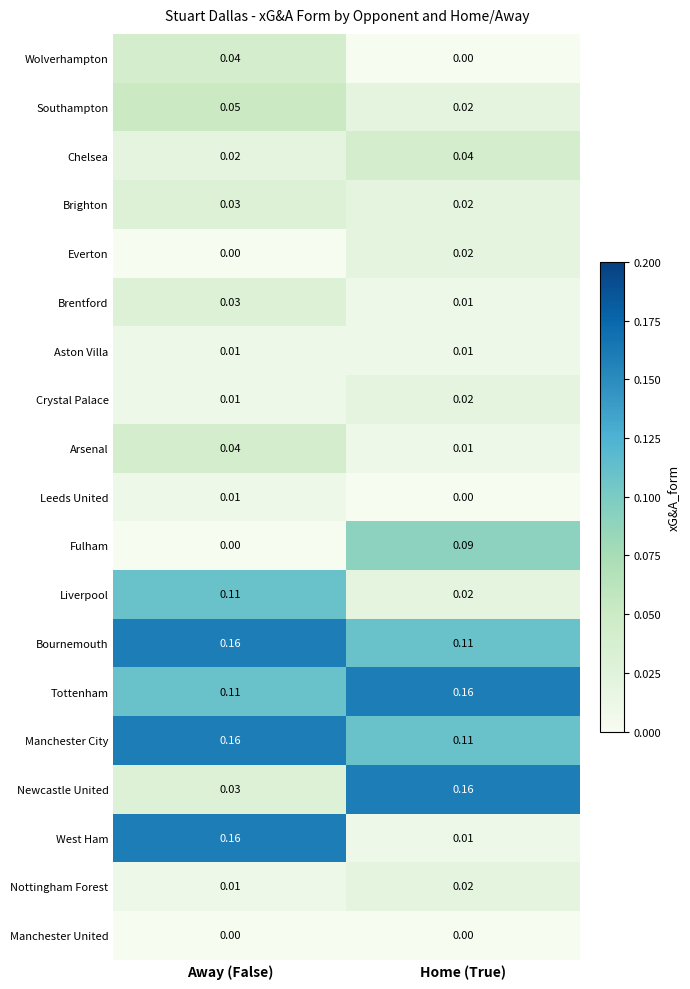

Which series has the widest spread of values?

West Ham